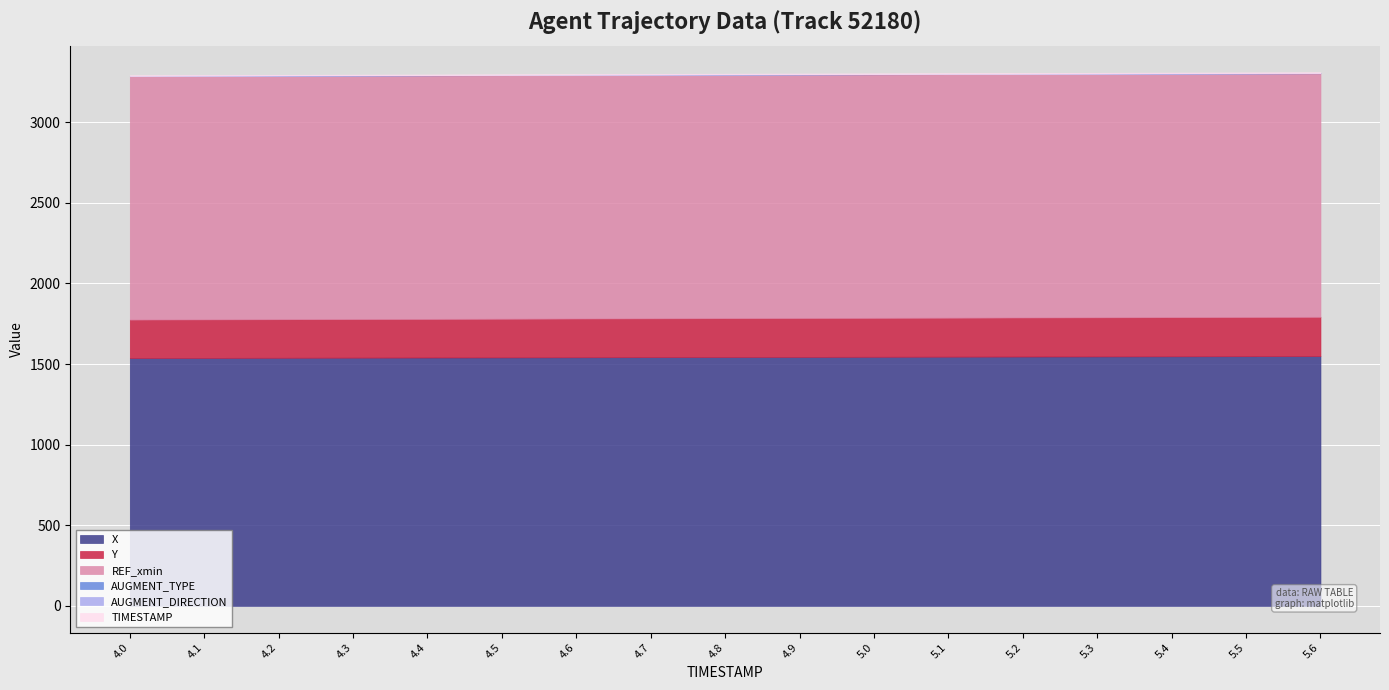

Rank the series by their maximum value, from highest to lowest.

X, REF_xmin, Y, TIMESTAMP, AUGMENT_TYPE, AUGMENT_DIRECTION